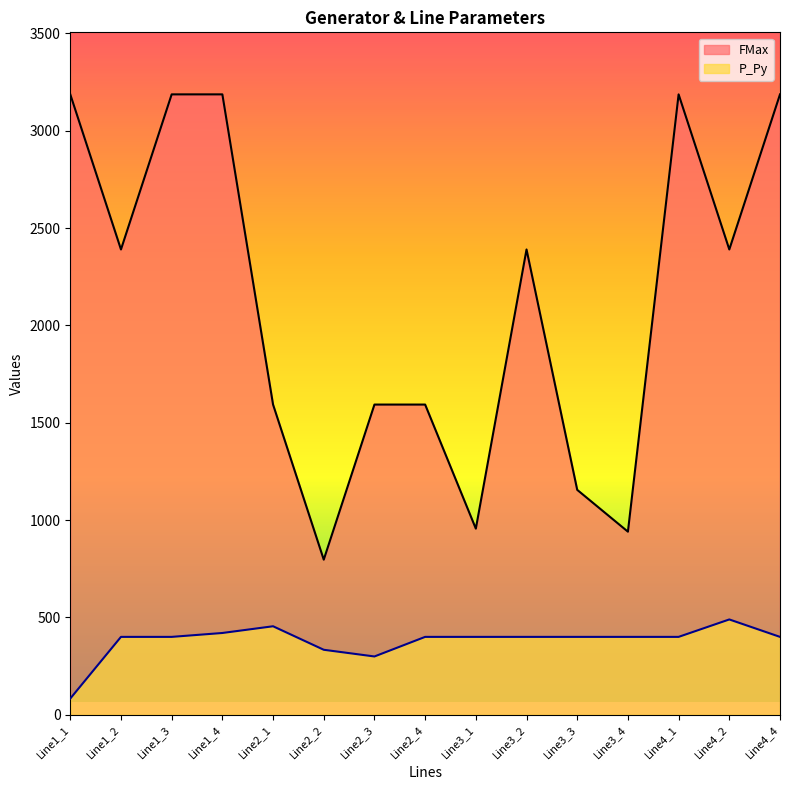

True or false: FMax and P_Py intersect in this chart.

False